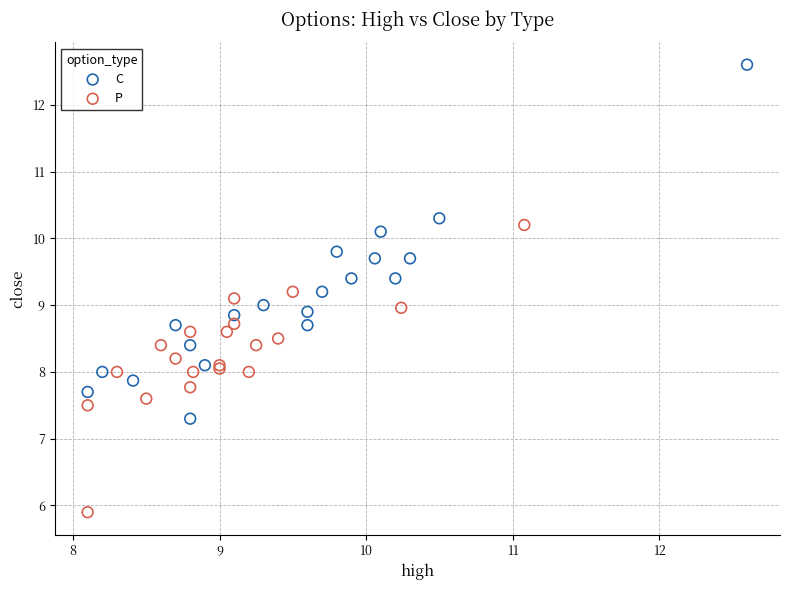

Which series reaches the minimum Y coordinate?

P